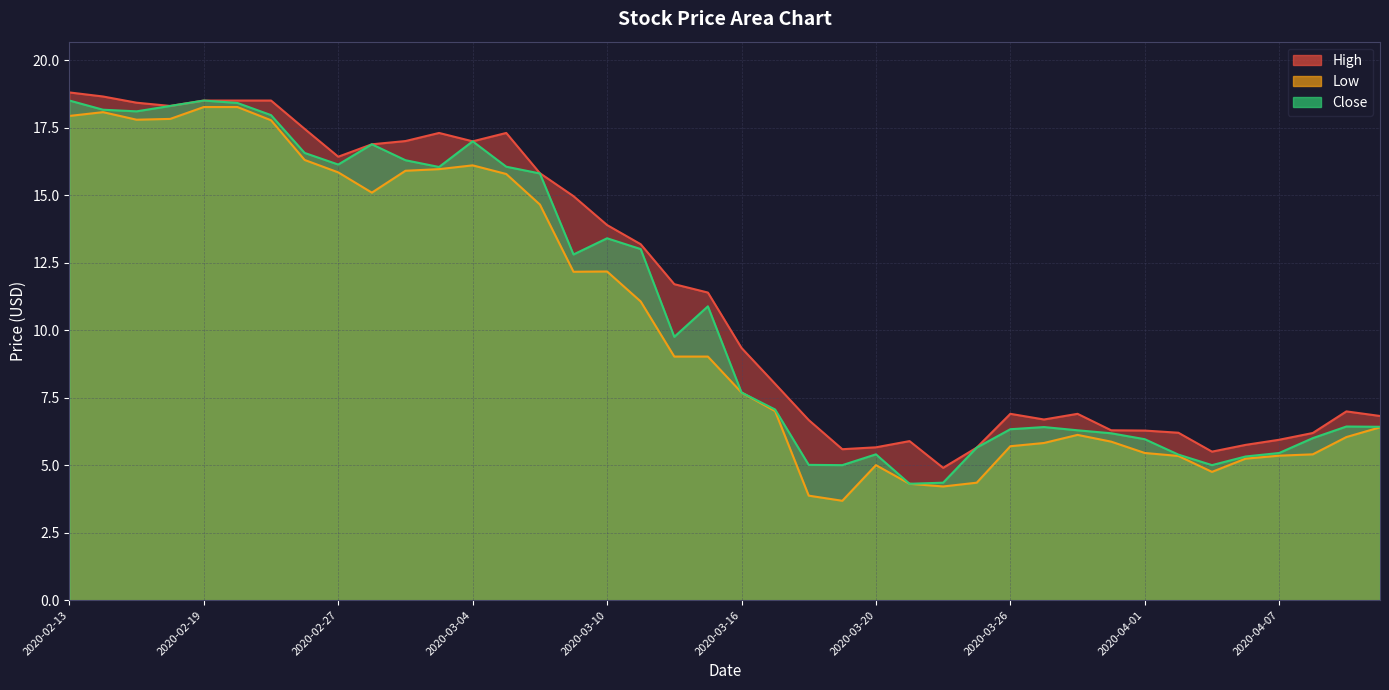

How many values in the High series are below 11?

20